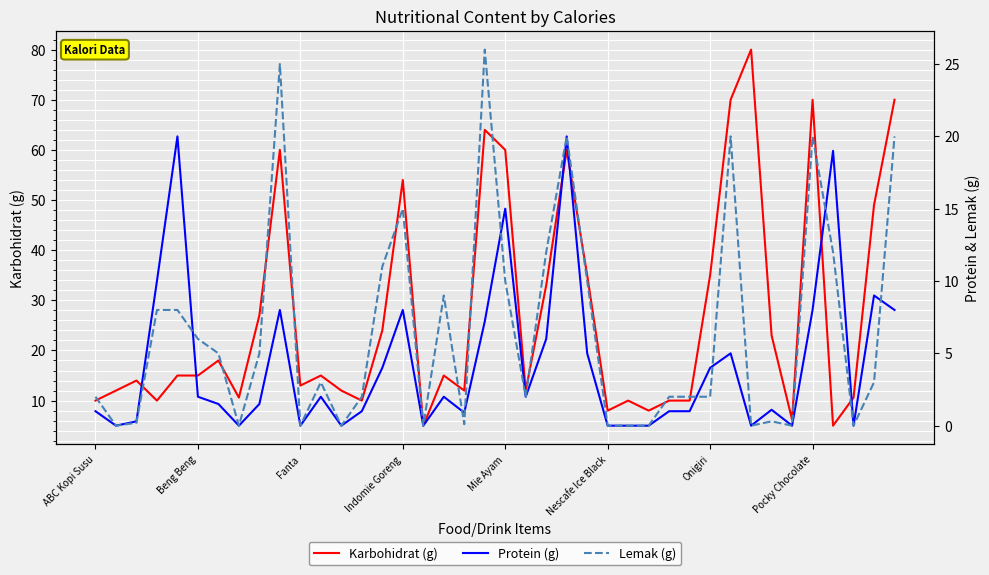

What is the sum of all Protein (g) values?

173.5